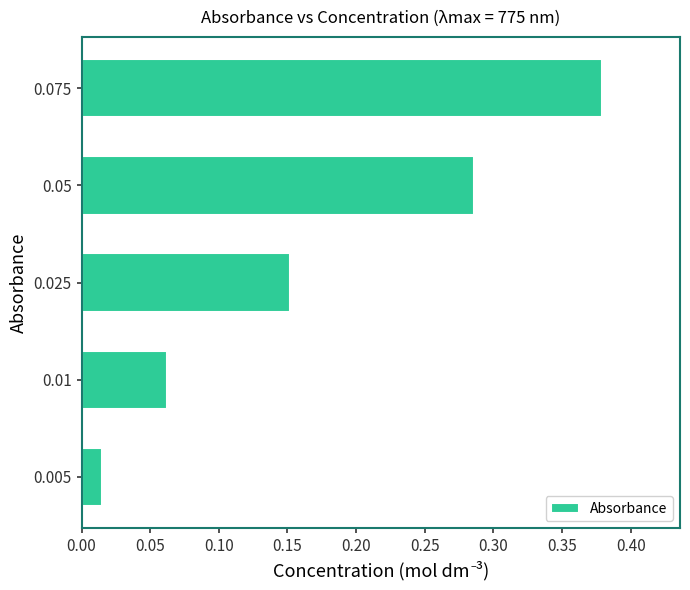

Which label corresponds to the largest value in the chart?

0.075